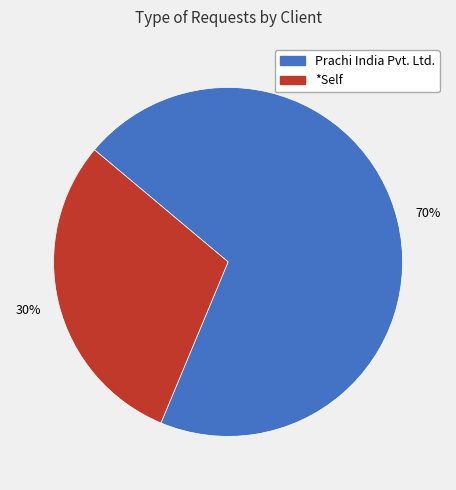

Is it true that Prachi India Pvt. Ltd. is 82% of the pie?

False